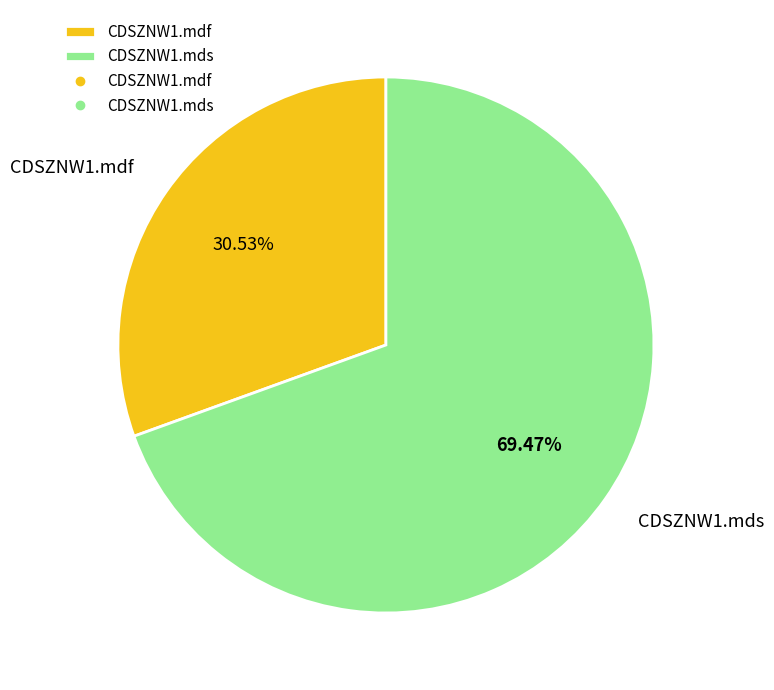

Is the sum of CDSZNW1.mdf and CDSZNW1.mds greater than half?

Yes